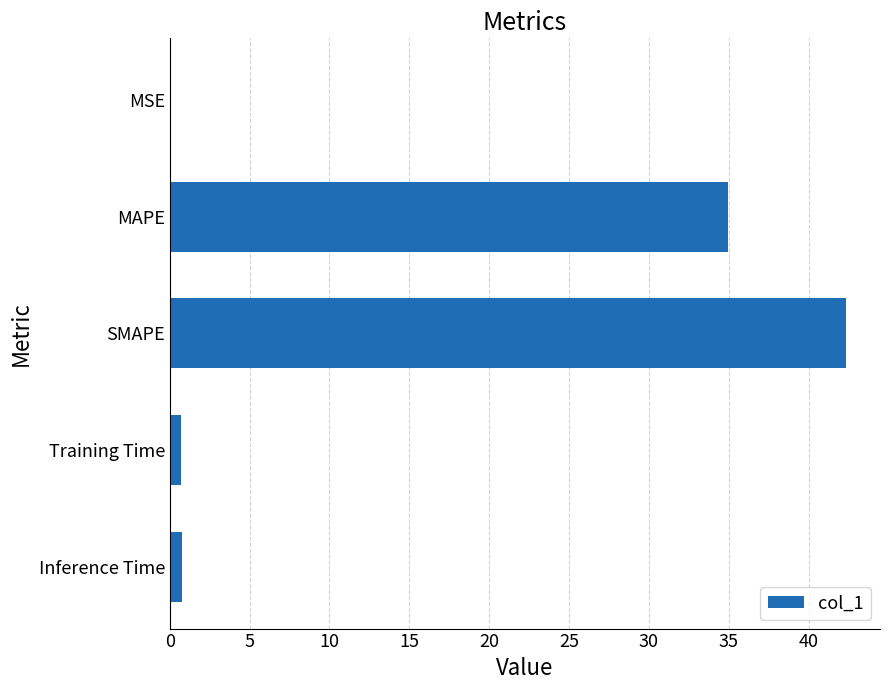

What is the sum of all values?

78.9